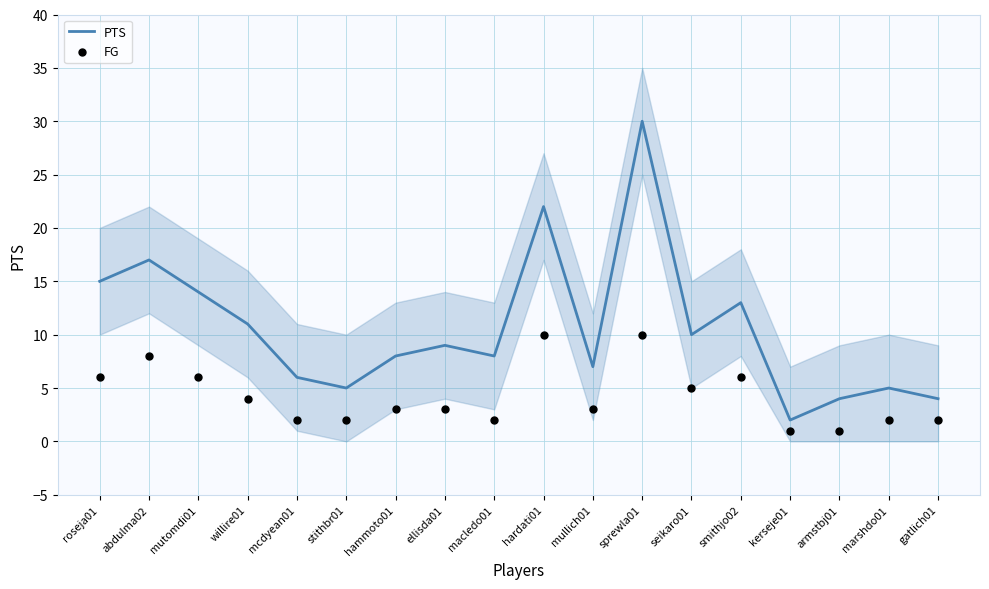

At how many categories does at least one series exceed 7?

11